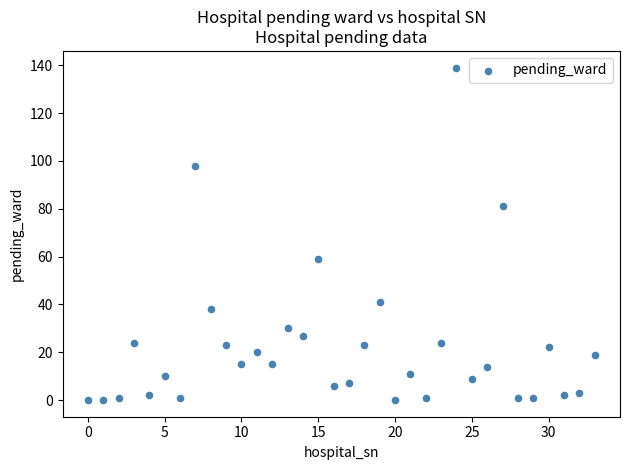

What Y value in the scatter plot is closest to 69?

59